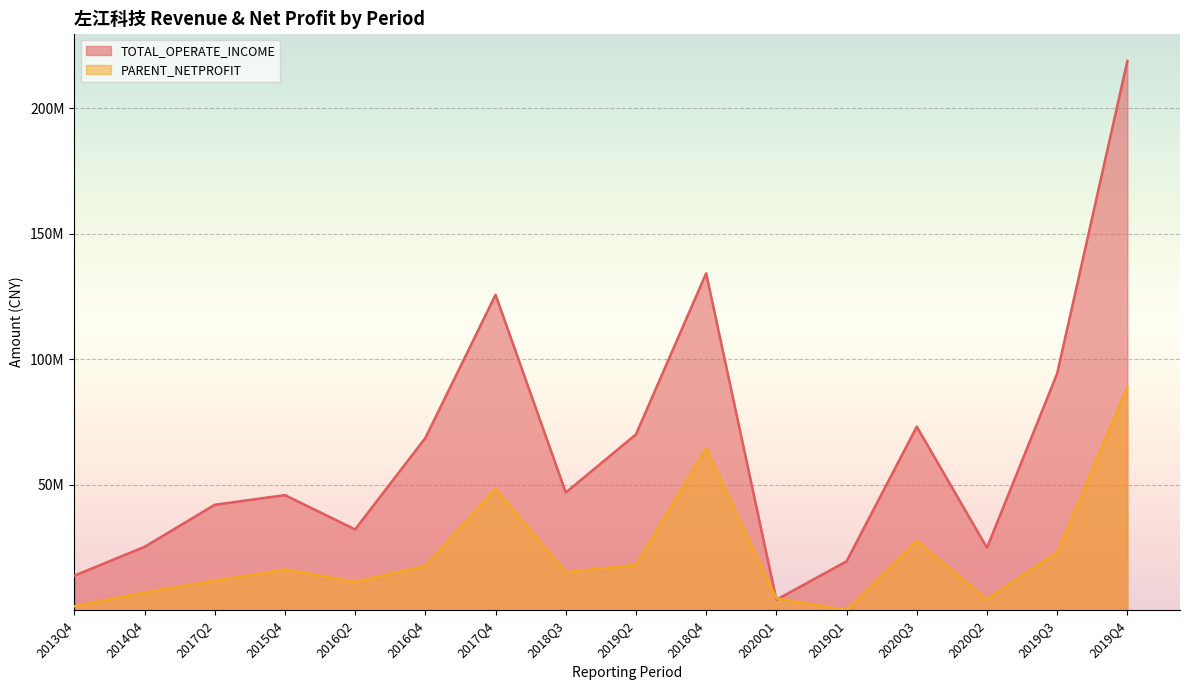

Does the chart display data point markers on the line(s)?

No